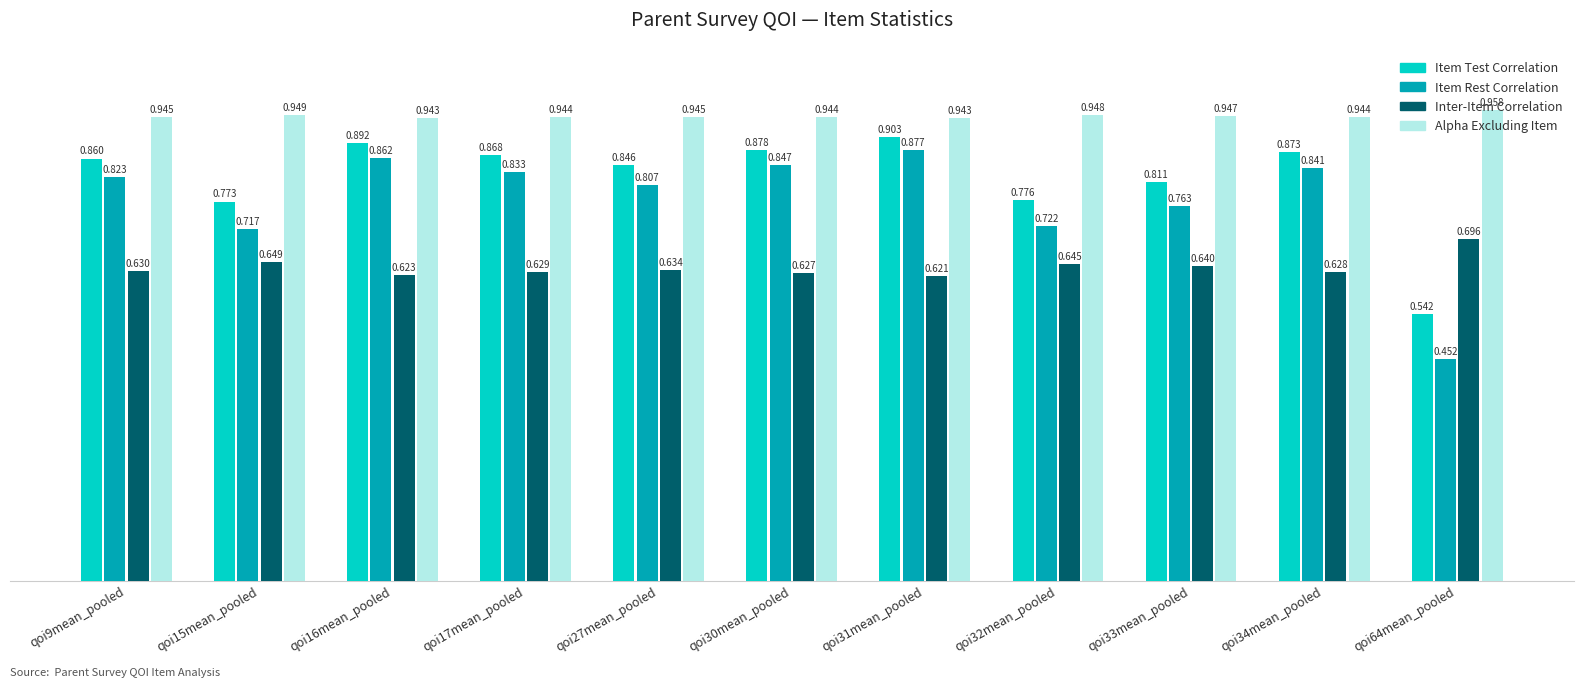

Rank the series at qoi64mean_pooled from lowest to highest value.

Item Rest Correlation, Item Test Correlation, Inter-Item Correlation, Alpha Excluding Item